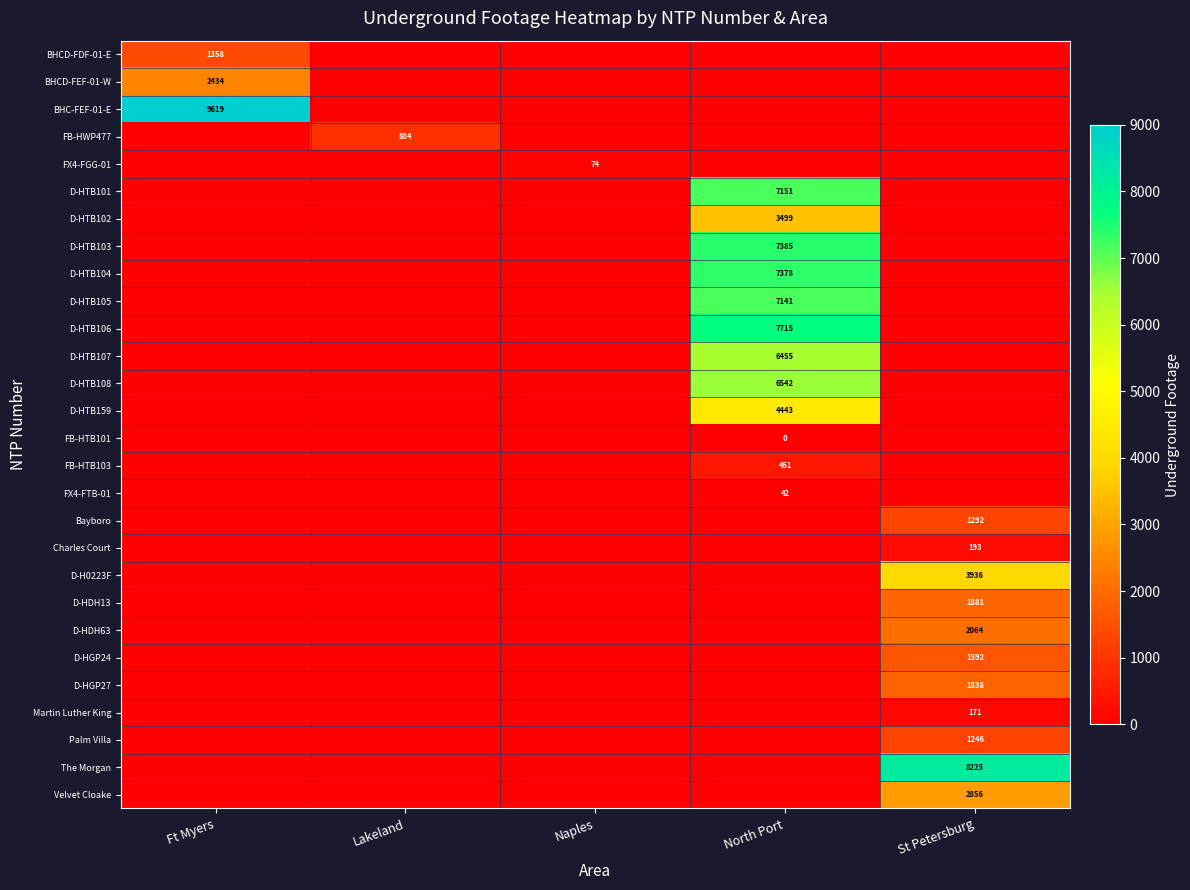

The value of BHCD-FEF-01-W at Ft Myers is 3584. True or false?

False